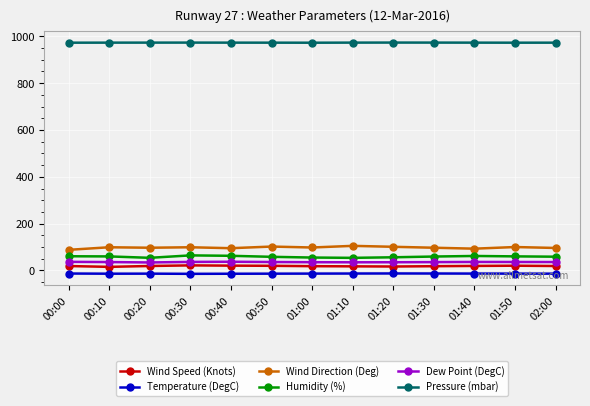

What is the lowest value of the Pressure (mbar) series?

972.8